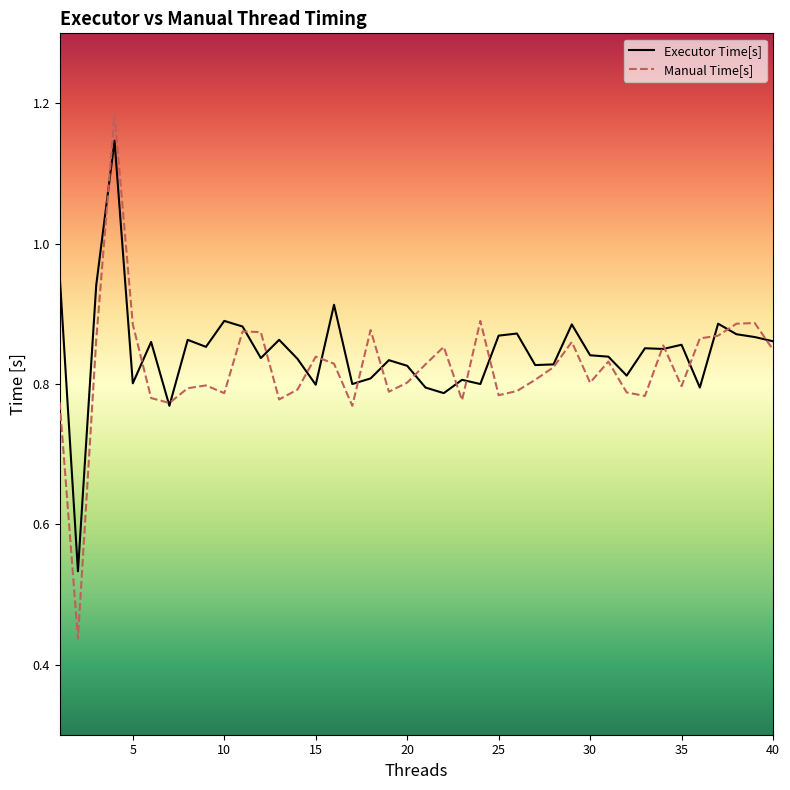

Which series has the largest total across all categories?

Executor Time[s]